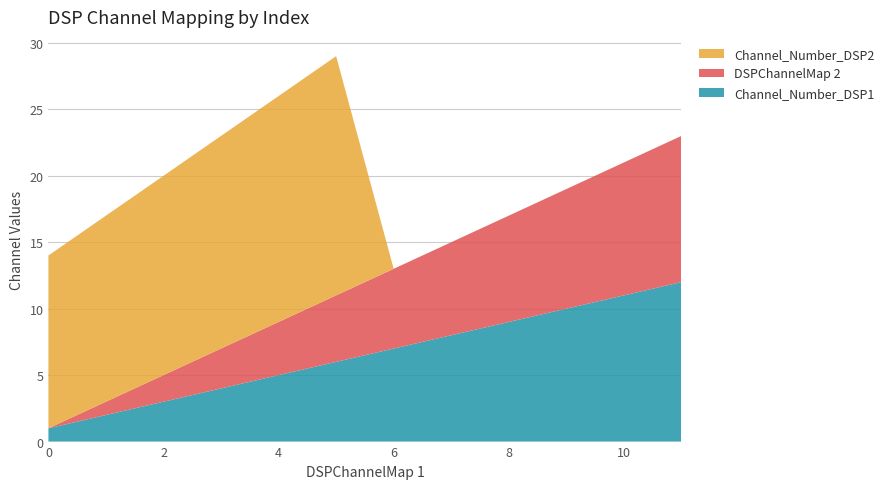

Reading right to left, transcribe all the data shown in this chart.

Channel_Number_DSP1: 11=12	10=11	9=10	8=9	7=8	6=7	5=6	4=5	3=4	2=3	1=2	0=1
DSPChannelMap 2: 11=11	10=10	9=9	8=8	7=7	6=6	5=5	4=4	3=3	2=2	1=1	0=0
Channel_Number_DSP2: 11=0	10=0	9=0	8=0	7=0	6=0	5=18	4=17	3=16	2=15	1=14	0=13